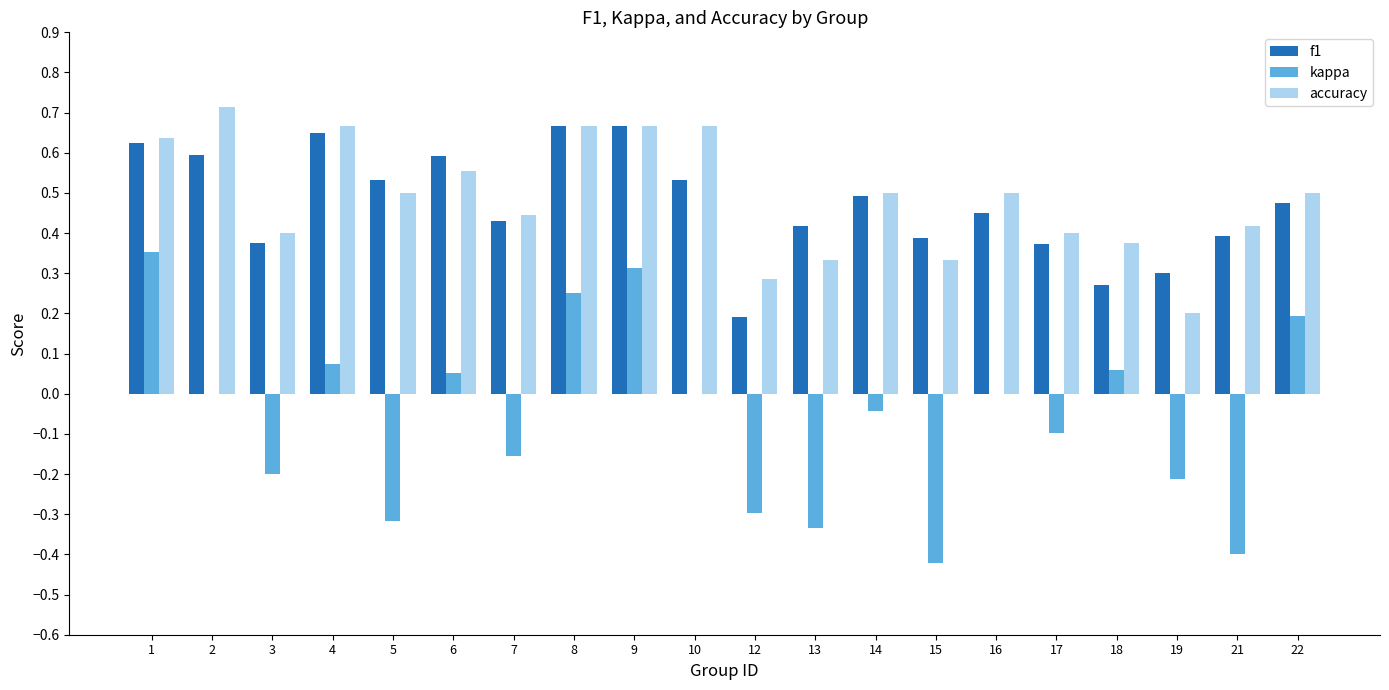

The value of f1 at 7 is 0.4. True or false?

True